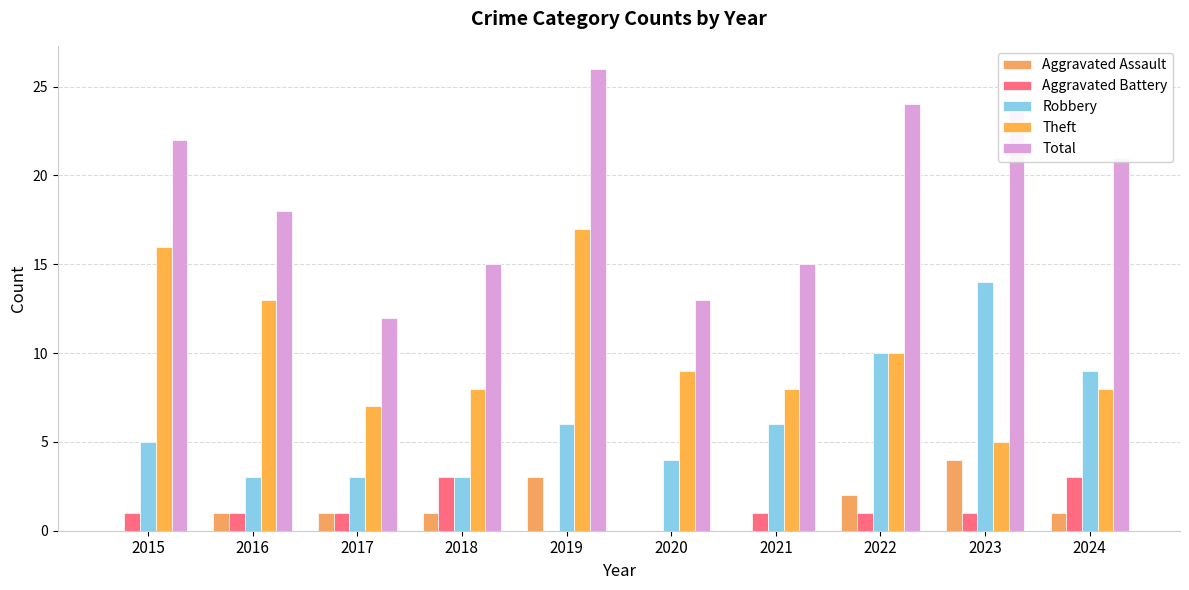

Reading left to right, transcribe all the data shown in this chart.

Aggravated Assault: 2015=0	2016=1	2017=1	2018=1	2019=3	2020=0	2021=0	2022=2	2023=4	2024=1
Aggravated Battery: 2015=1	2016=1	2017=1	2018=3	2019=0	2020=0	2021=1	2022=1	2023=1	2024=3
Robbery: 2015=5	2016=3	2017=3	2018=3	2019=6	2020=4	2021=6	2022=10	2023=14	2024=9
Theft: 2015=16	2016=13	2017=7	2018=8	2019=17	2020=9	2021=8	2022=10	2023=5	2024=8
Total: 2015=22	2016=18	2017=12	2018=15	2019=26	2020=13	2021=15	2022=24	2023=24	2024=21